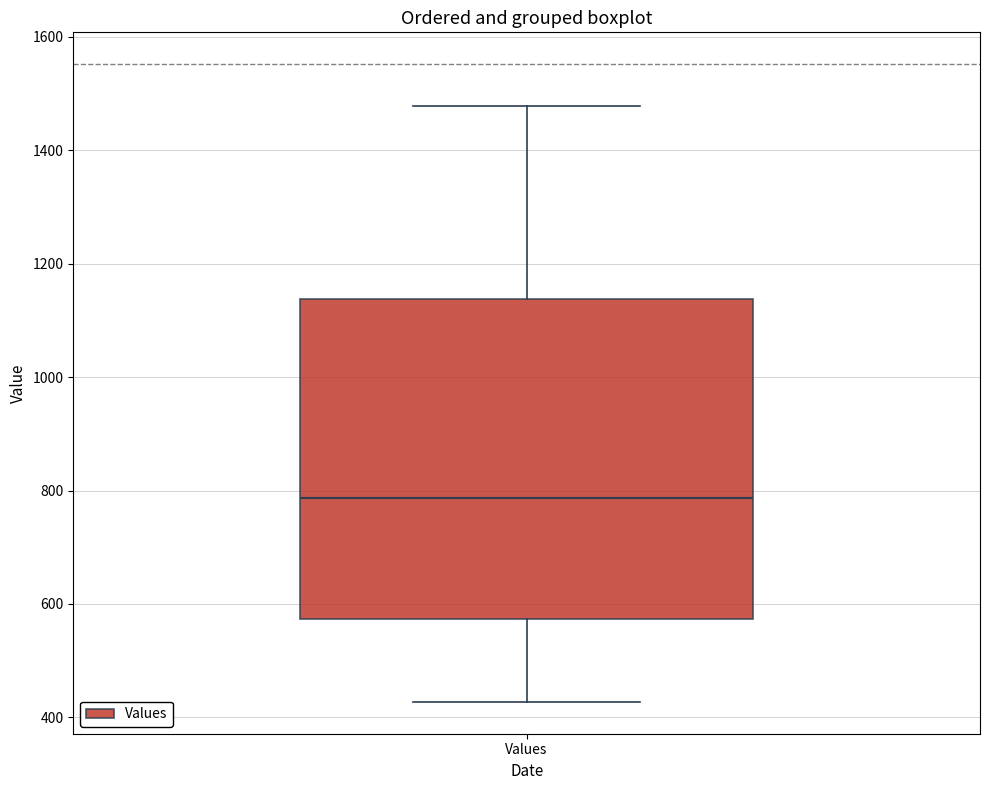

Transcribe this box plot: give where the median line is, the range the box spans, and where the two whiskers end, as read against the y-axis. The values are not printed on the chart, so give them approximately, as read against the axis.

median 780, box 580 to 1140, whiskers 420 to 1480